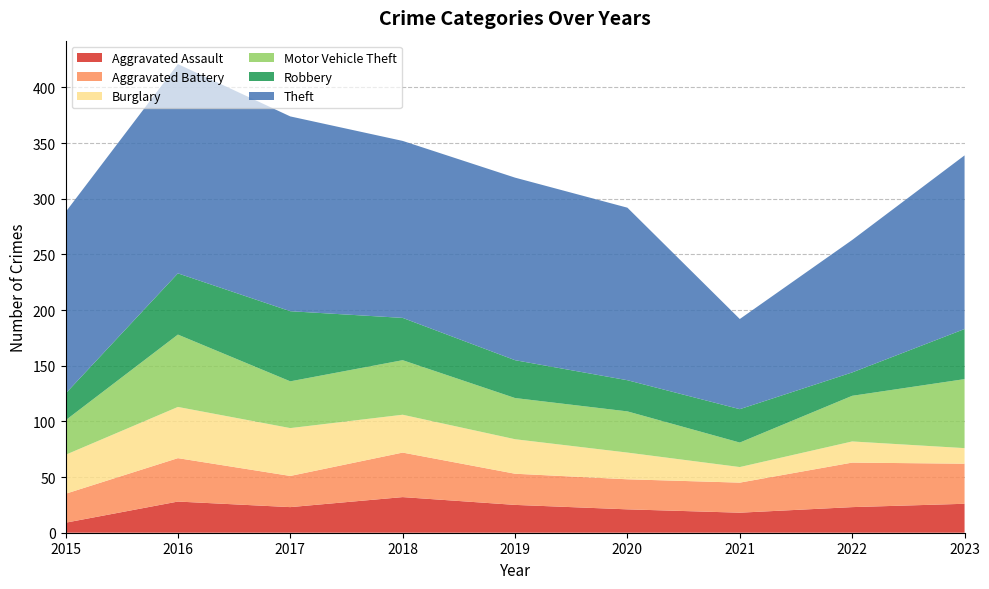

Reading left to right, what are all the values shown in this chart?

Aggravated Assault: 2015=9	2016=28	2017=23	2018=32	2019=25	2020=21	2021=18	2022=23	2023=26
Aggravated Battery: 2015=26	2016=39	2017=28	2018=40	2019=28	2020=27	2021=27	2022=40	2023=36
Burglary: 2015=35	2016=46	2017=43	2018=34	2019=31	2020=24	2021=14	2022=19	2023=14
Motor Vehicle Theft: 2015=31	2016=65	2017=42	2018=49	2019=37	2020=37	2021=22	2022=41	2023=62
Robbery: 2015=24	2016=55	2017=63	2018=38	2019=34	2020=28	2021=30	2022=21	2023=45
Theft: 2015=163	2016=188	2017=175	2018=159	2019=164	2020=155	2021=81	2022=119	2023=156